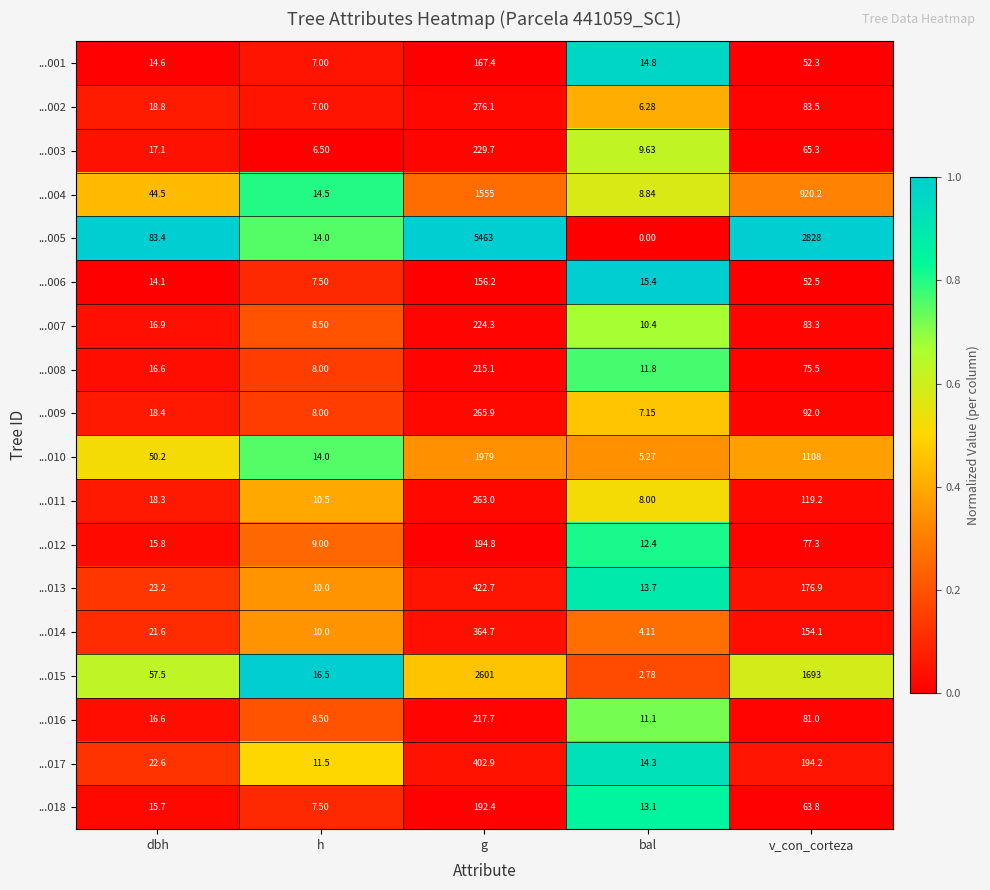

At which category is the sum across all series the highest?

g